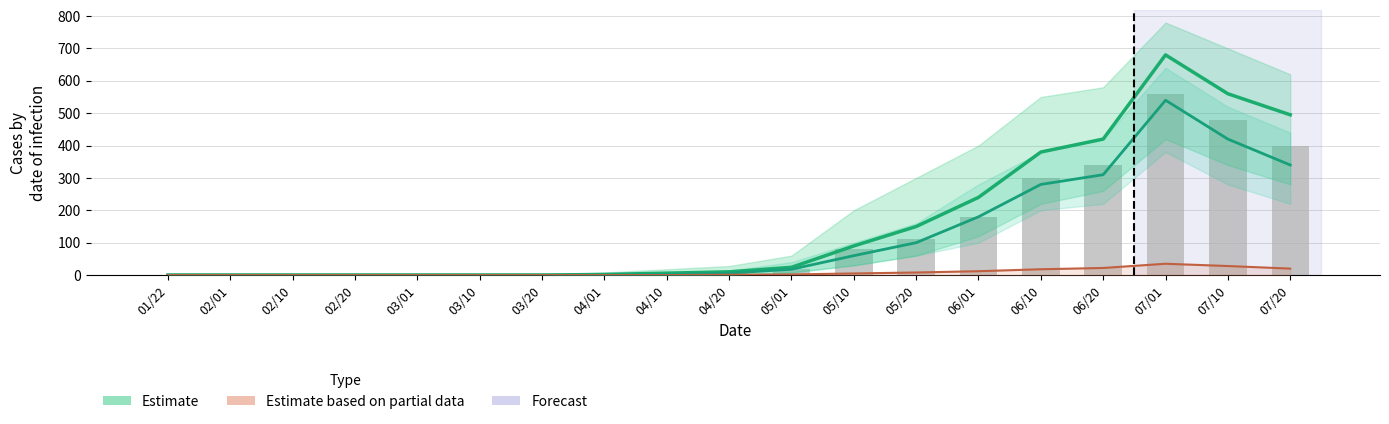

What is the total value across all series at 05/20?

368